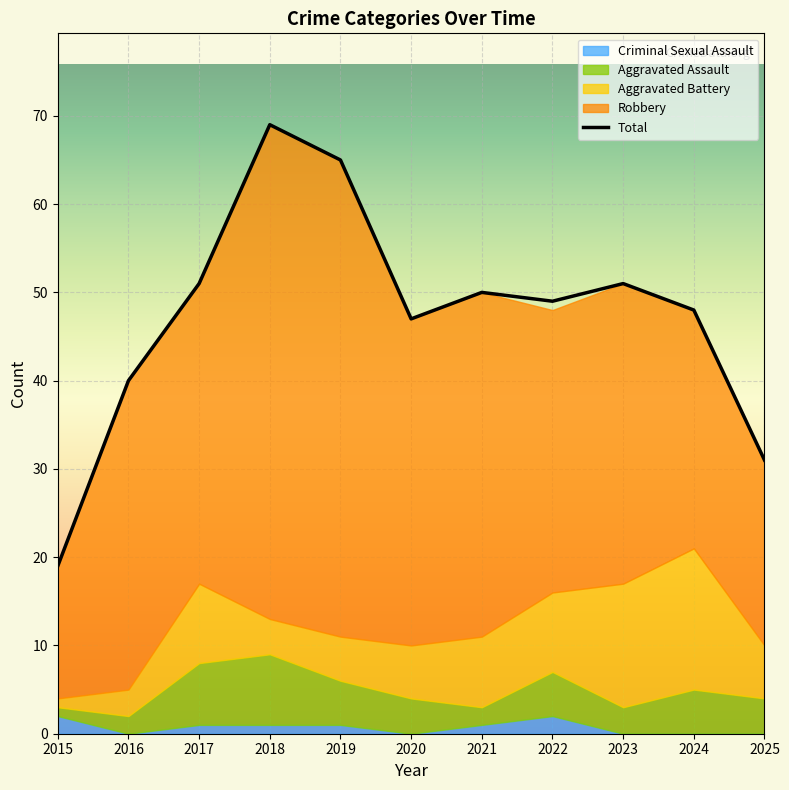

At which category is the sum across all series the highest?

2018